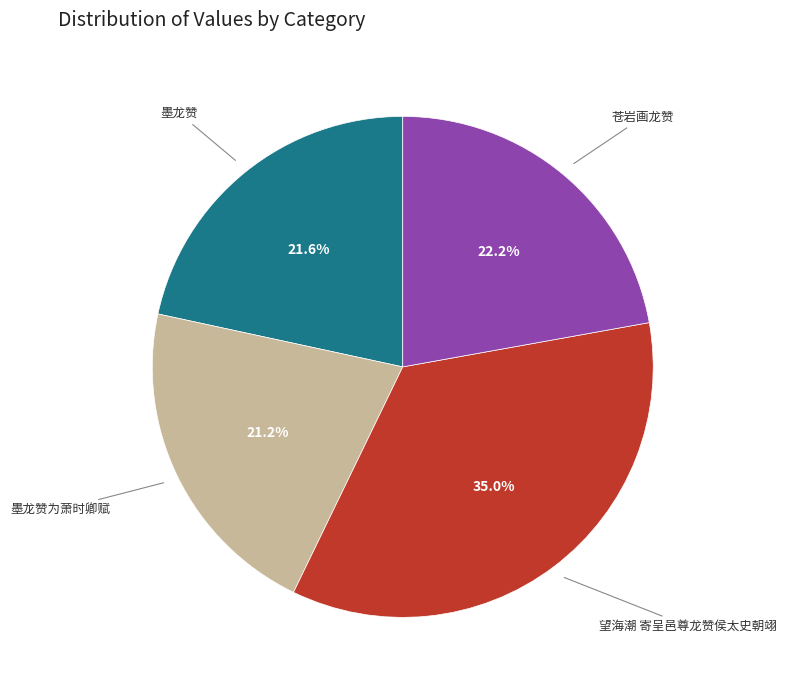

What percentage is NOT represented by 望海潮 寄呈邑尊龙赞侯太史朝翊?

65.0%